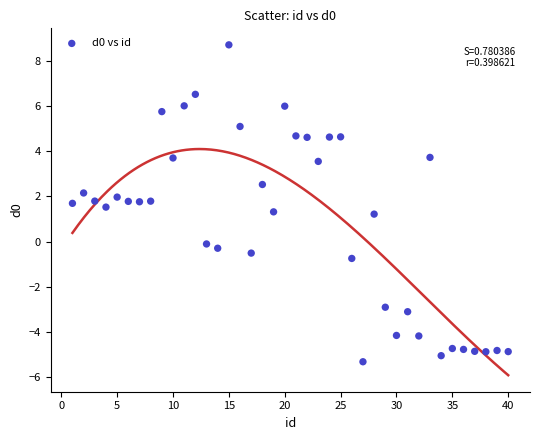

What is the range of X values (max minus min)?

39.0